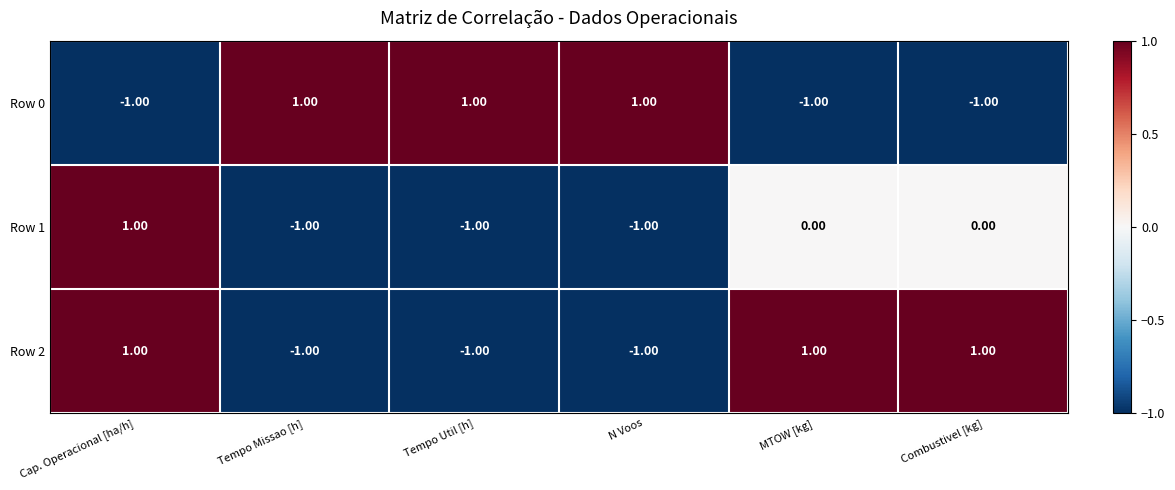

At which category is the sum across all series the highest?

Cap. Operacional [ha/h]